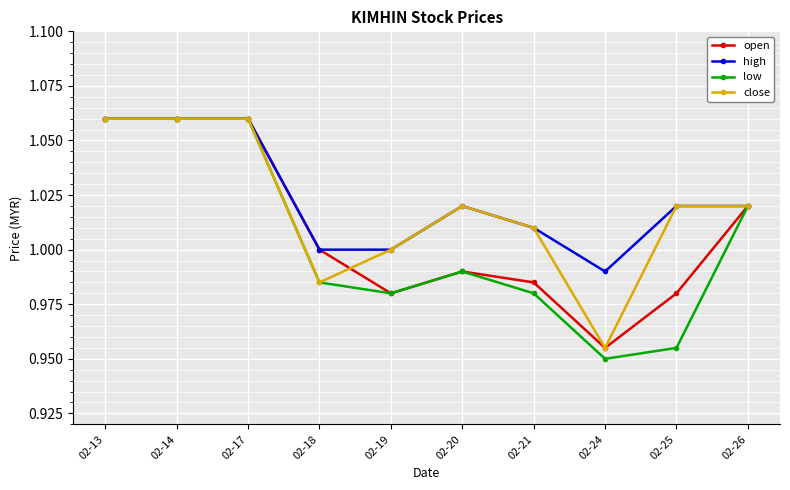

Which category has the lowest value in the high series?

02-24